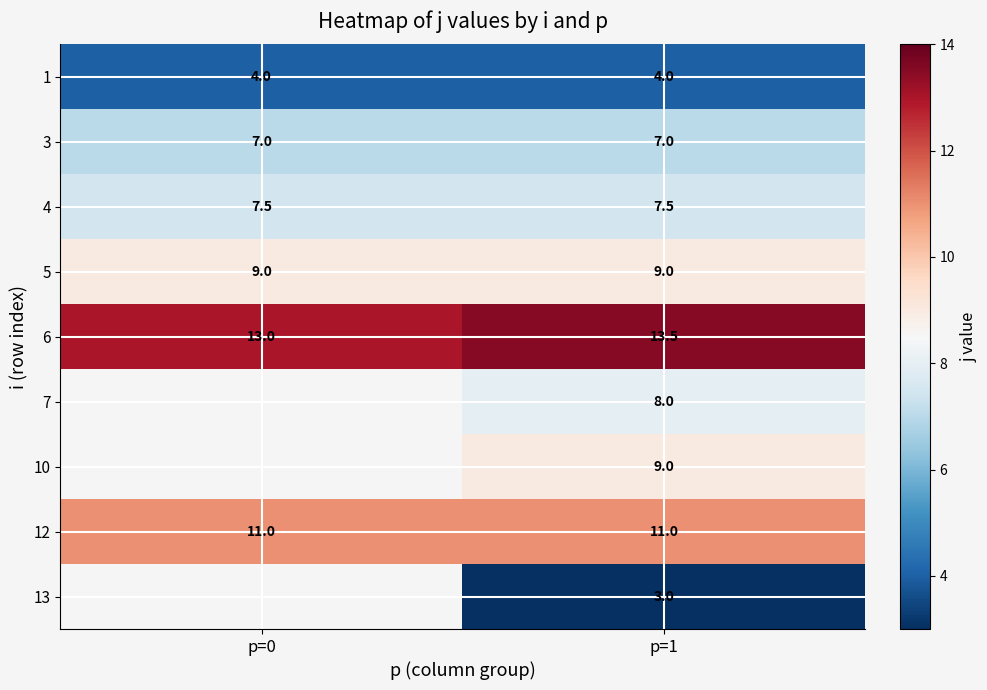

How many 6 values are between 13 and 14?

2